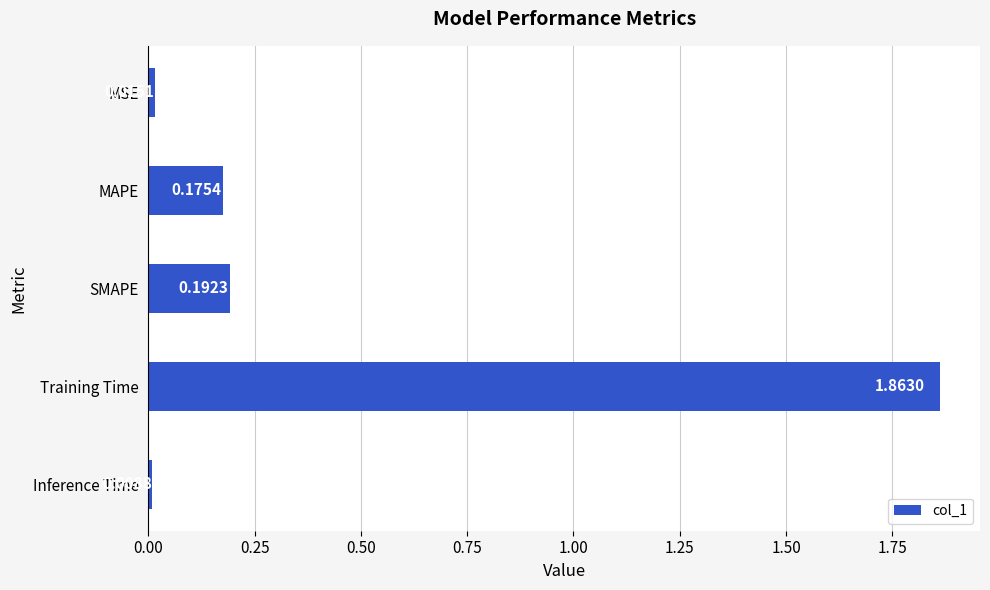

What is the label of the 1st bar from the top?

MSE